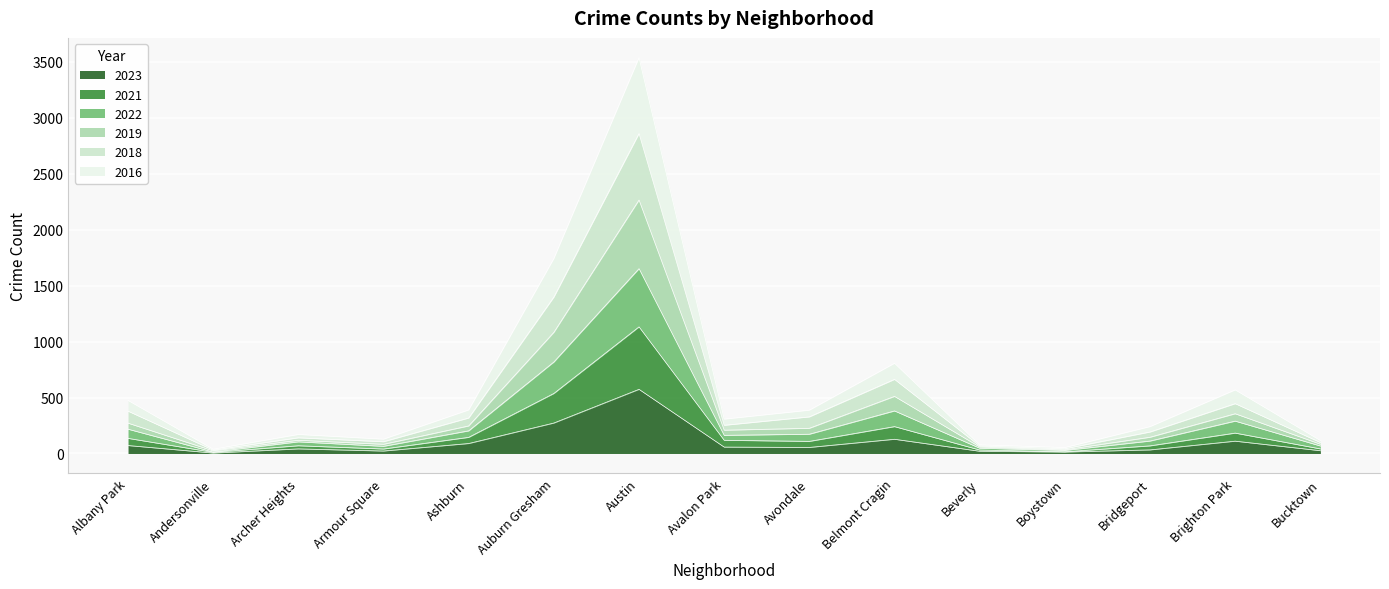

How many lines are shown in the chart?

6